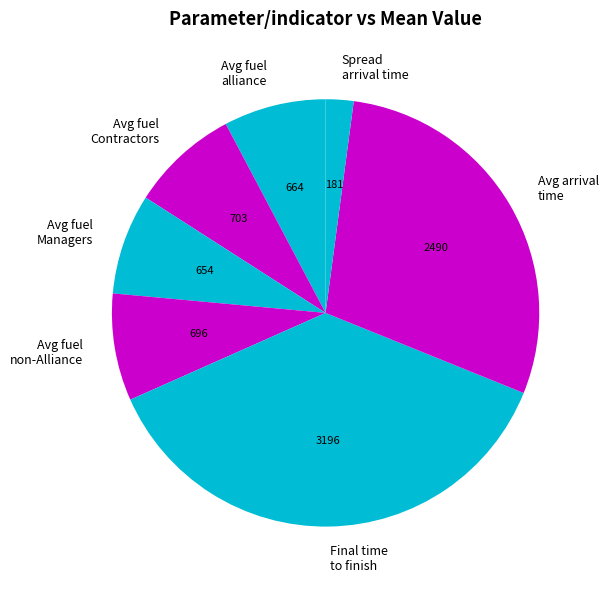

Is there a majority slice in this chart?

No